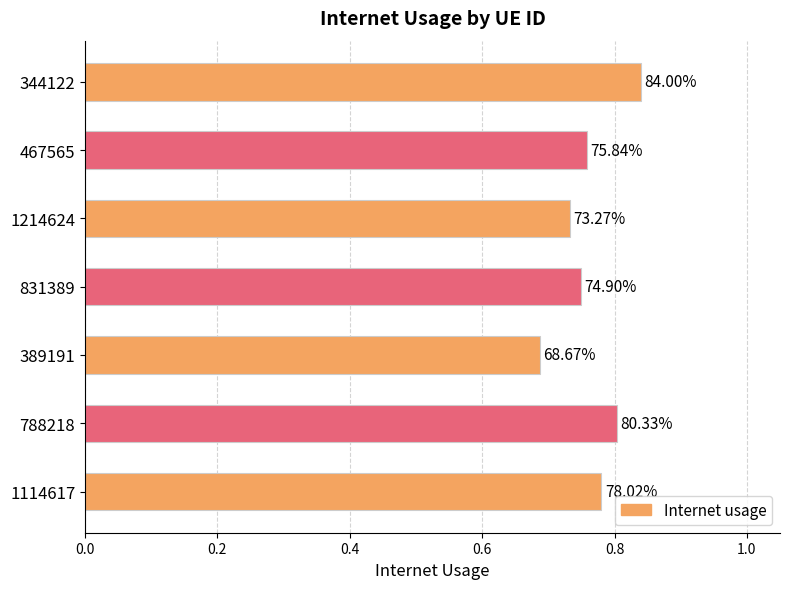

How many bars are there in total?

7